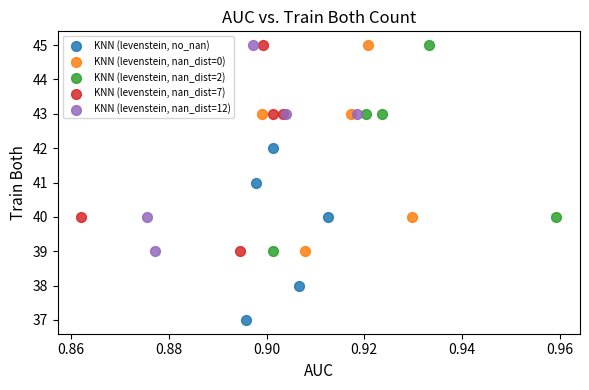

Which series reaches the minimum Y coordinate?

KNN (levenstein, no_nan)